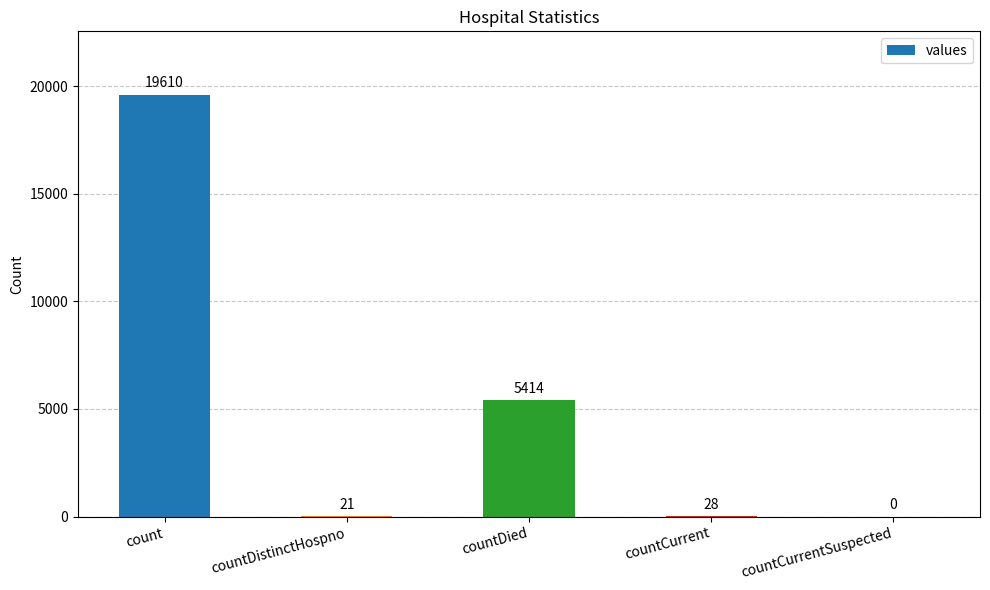

How many values are above zero?

4